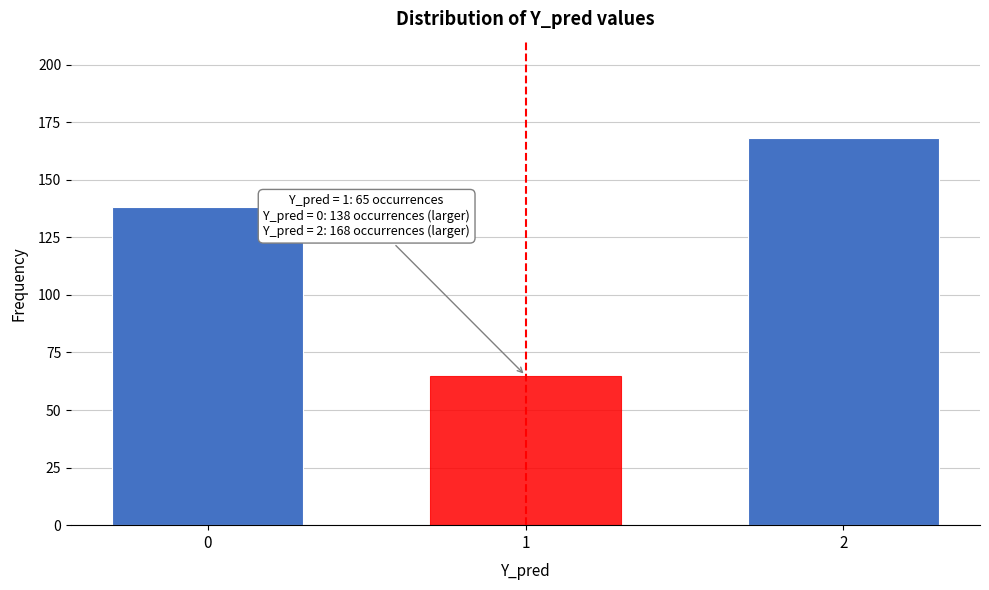

Reading left to right, transcribe all the data shown in this chart.

138	65	168